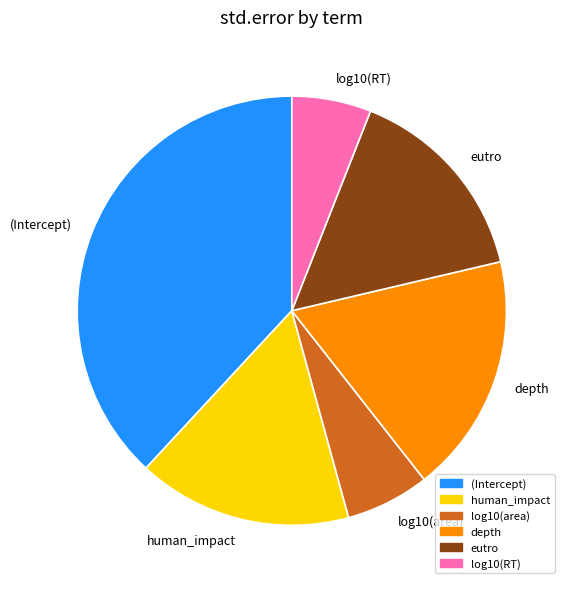

Does any single category account for the majority?

No